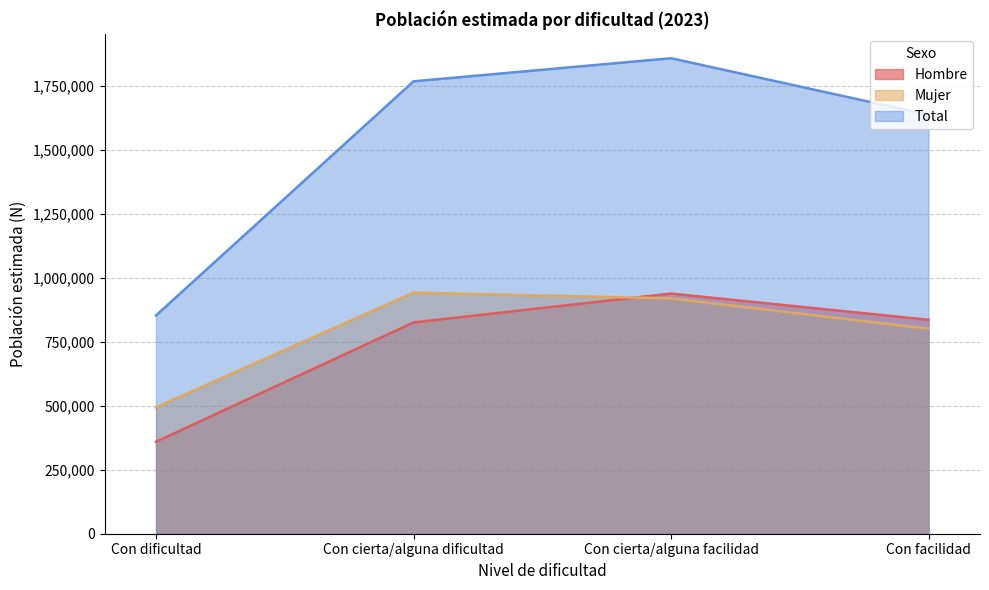

List the labels in order of Total value, largest first.

Con cierta/alguna facilidad, Con cierta/alguna dificultad, Con facilidad, Con dificultad